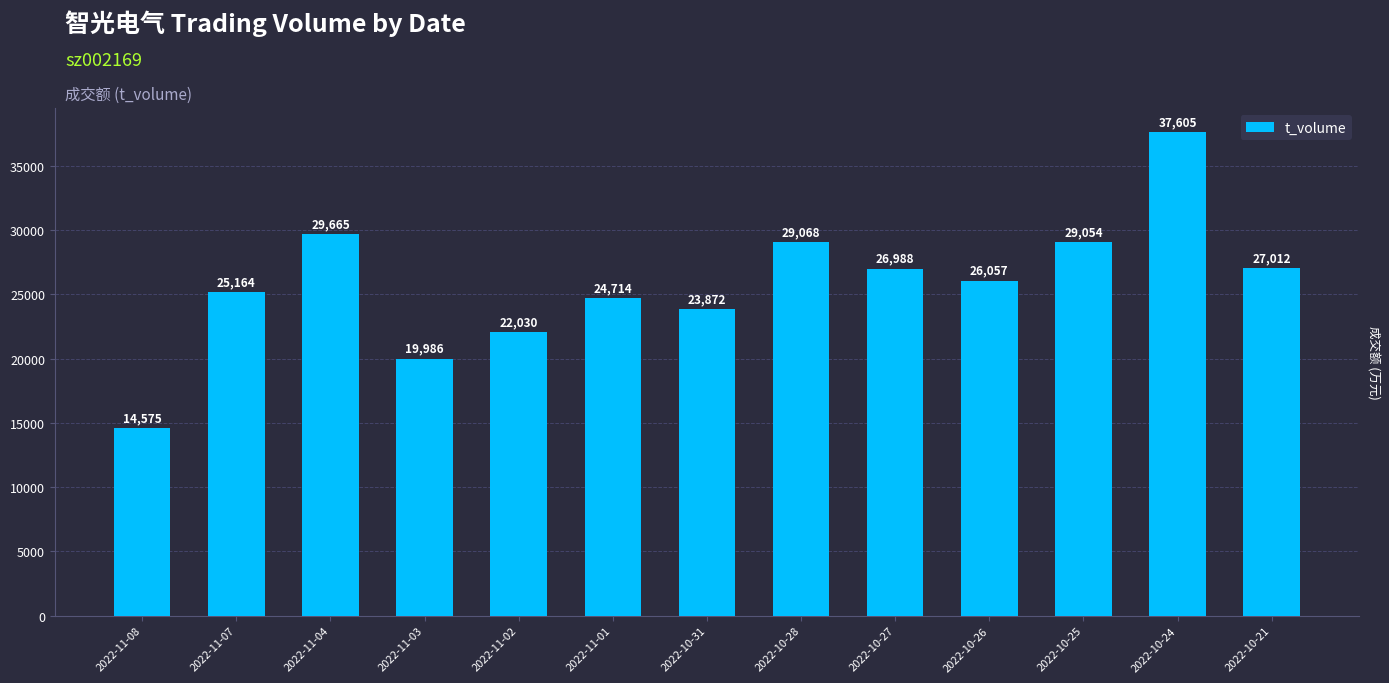

List the labels in order of value, largest first.

2022-10-24, 2022-11-04, 2022-10-28, 2022-10-25, 2022-10-21, 2022-10-27, 2022-10-26, 2022-11-07, 2022-11-01, 2022-10-31, 2022-11-02, 2022-11-03, 2022-11-08